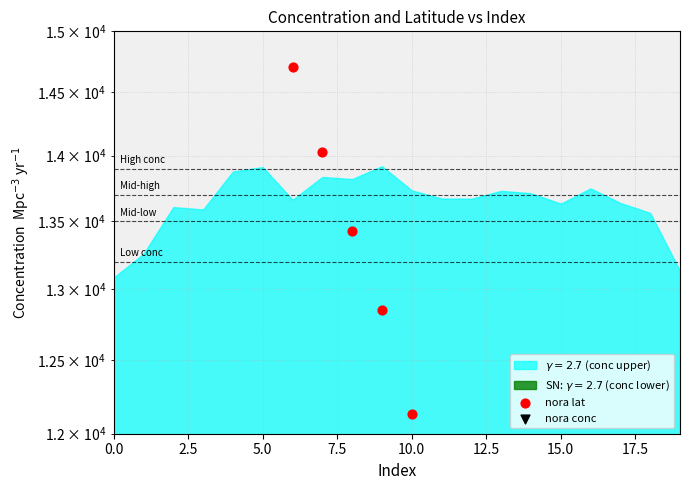

Which series contains the lowest Y value?

nora lat